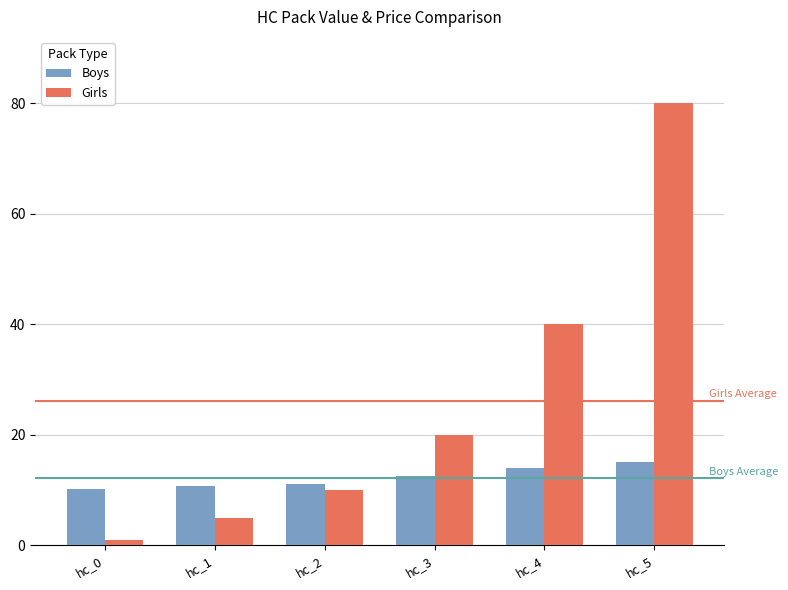

What is the sum of all Girls values?

155.9